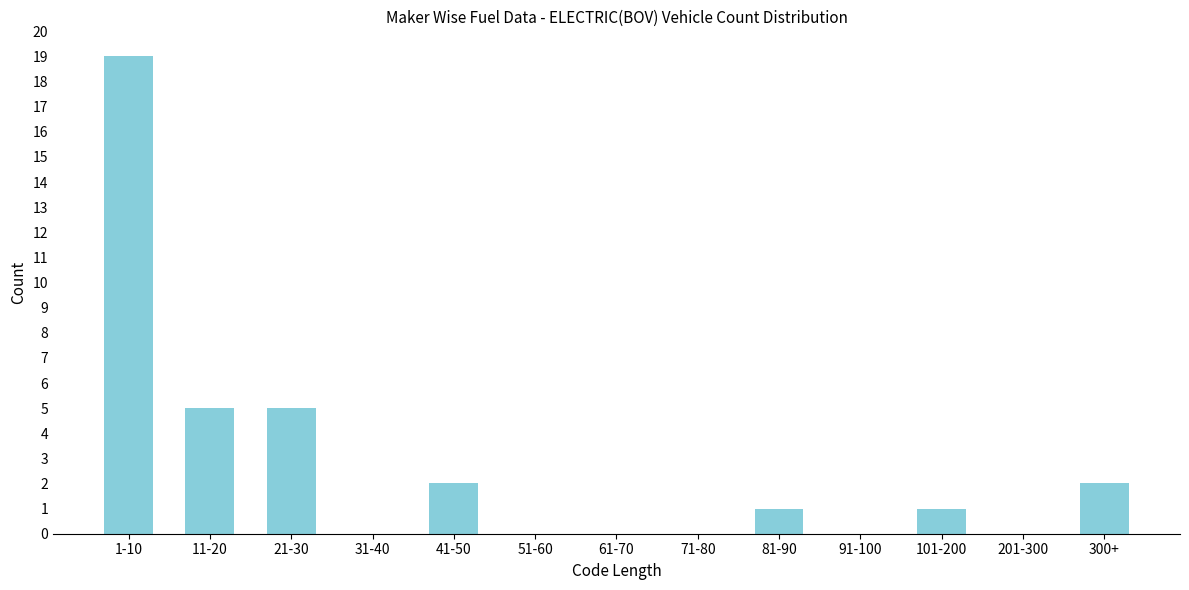

Reading left to right, transcribe all the data shown in this chart.

1-10=19	11-20=5	21-30=5	31-40=0	41-50=2	51-60=0	61-70=0	71-80=0	81-90=1	91-100=0	101-200=1	201-300=0	300+=2